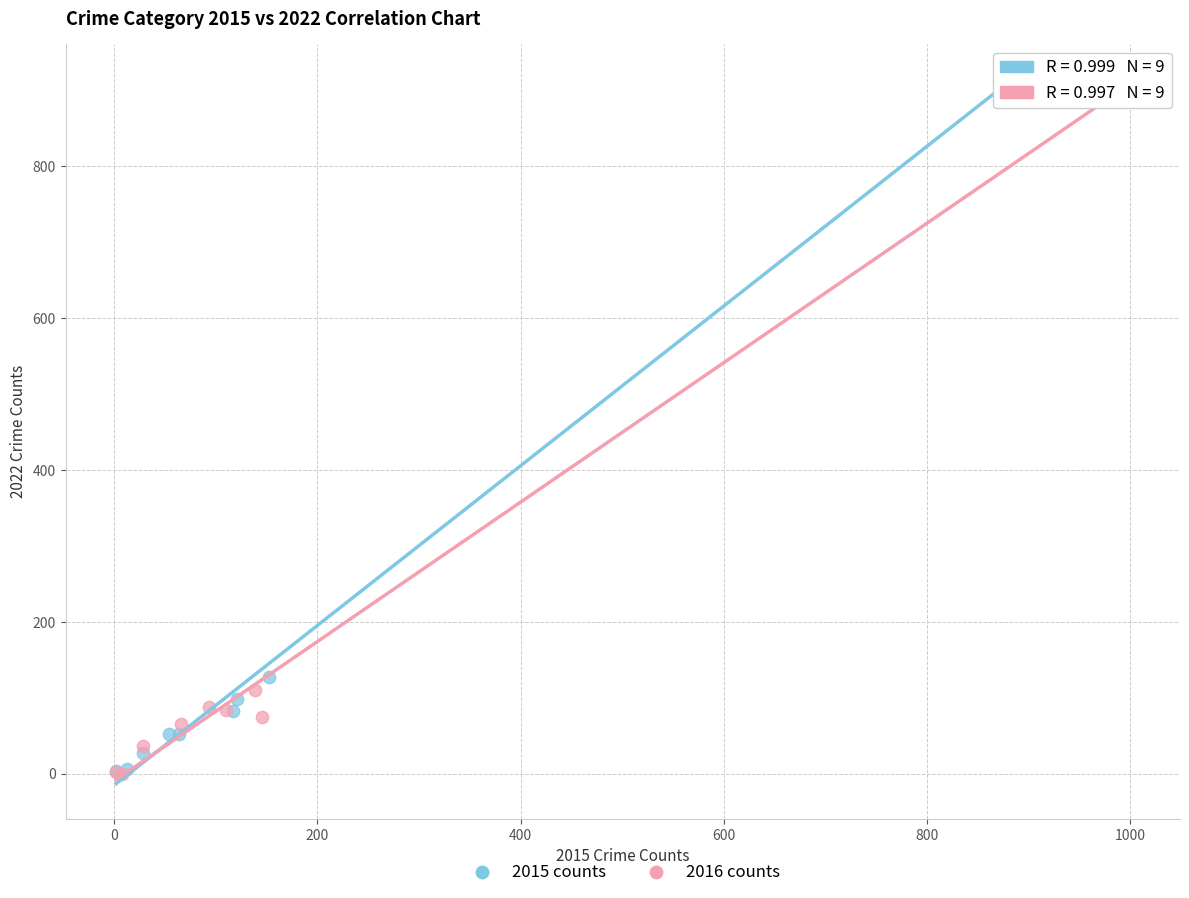

What are all the series names shown in the legend?

2015 counts, 2016 counts